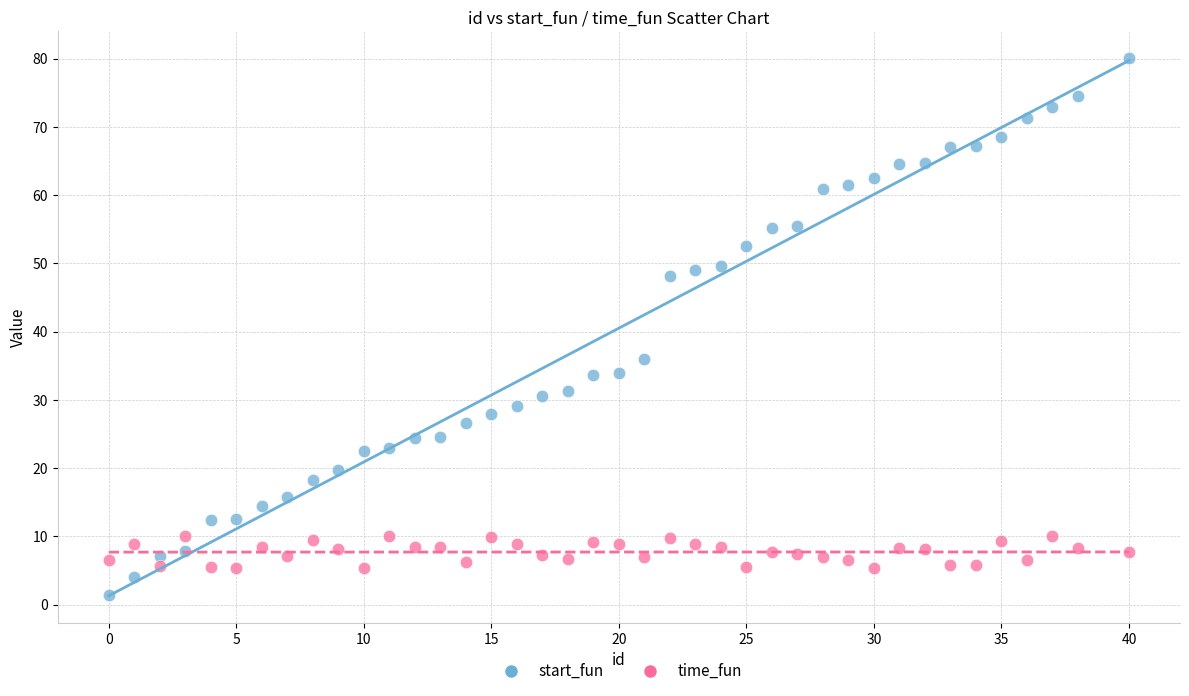

In the start_fun series, what Y value is closest to 40?

36.0